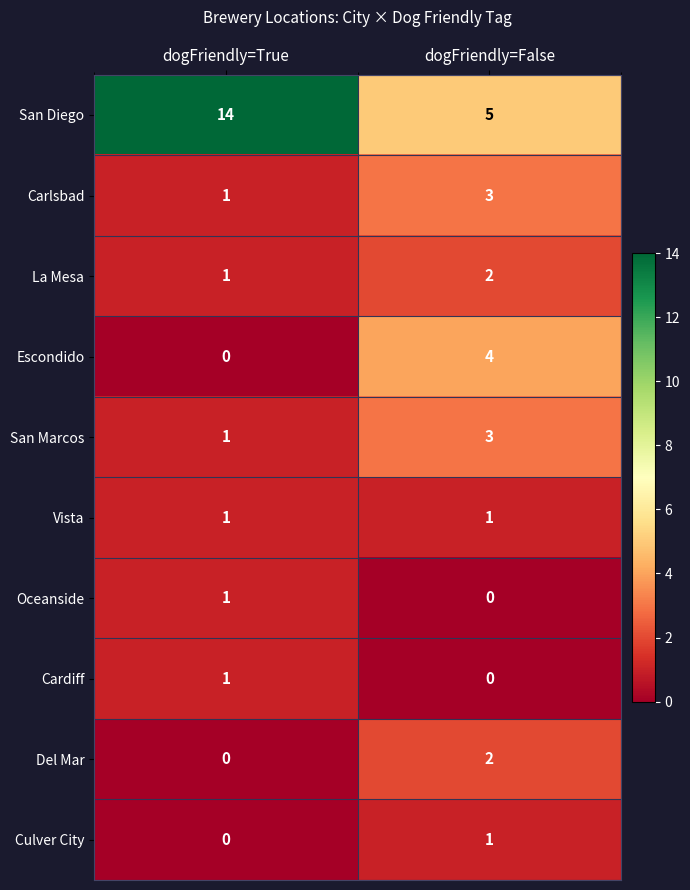

Which series has the largest range (max minus min)?

San Diego